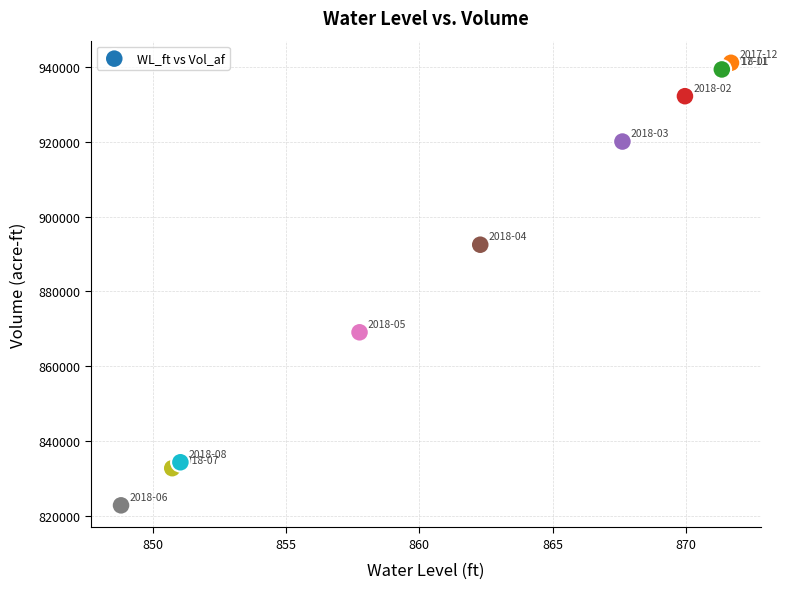

What Y value in the scatter plot is closest to 881955?

892487.5